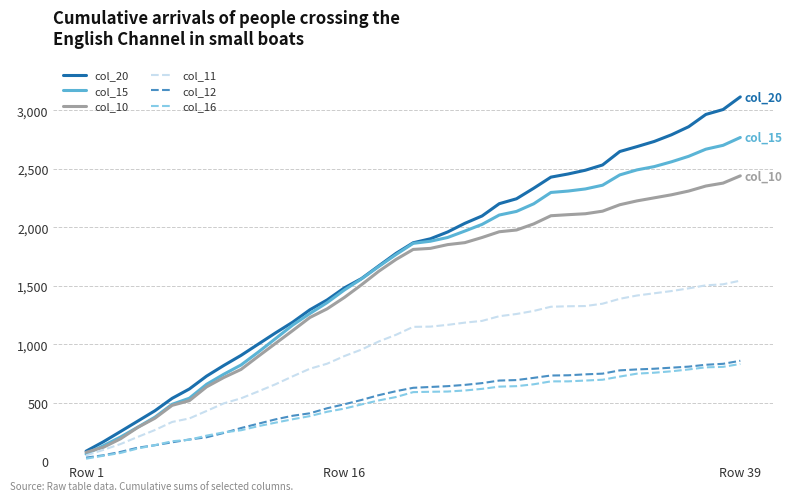

What is the maximum value shown in the chart?

3114